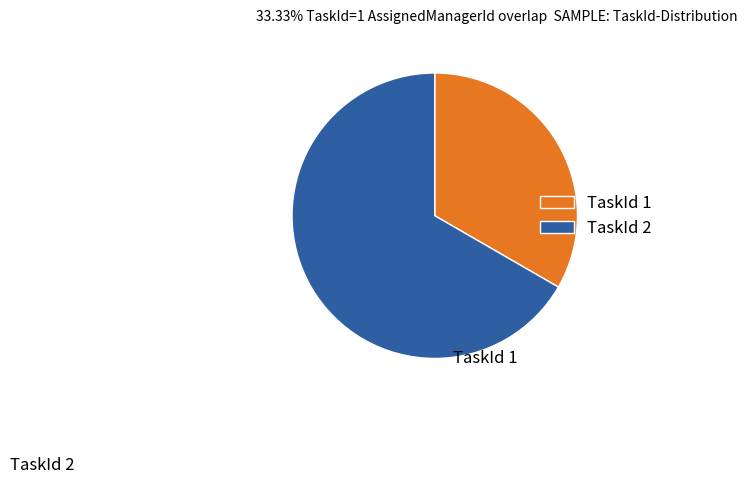

Combined, do TaskId 1 and TaskId 2 account for over 50%?

Yes